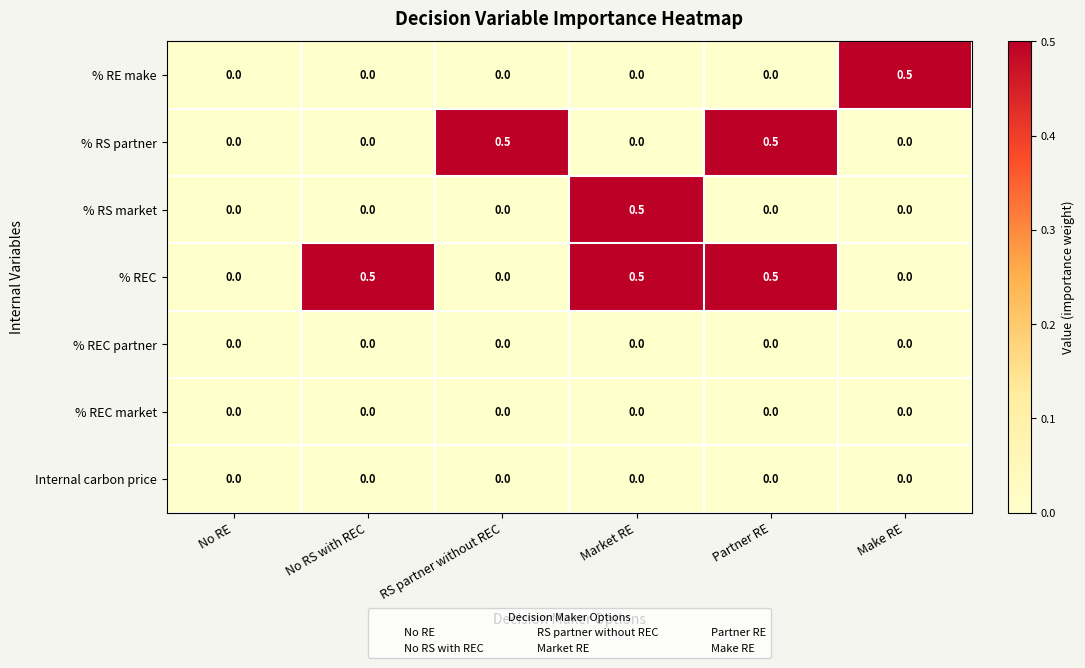

The value of % RS market at Market RE is 0.5. True or false?

True